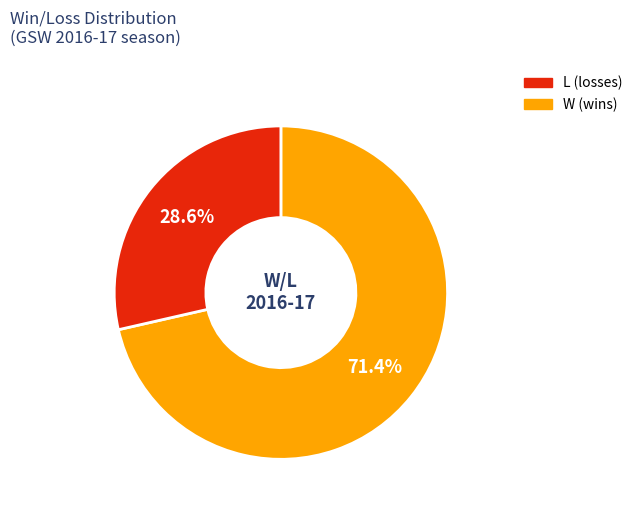

Is there any slice that represents more than half of the pie?

Yes